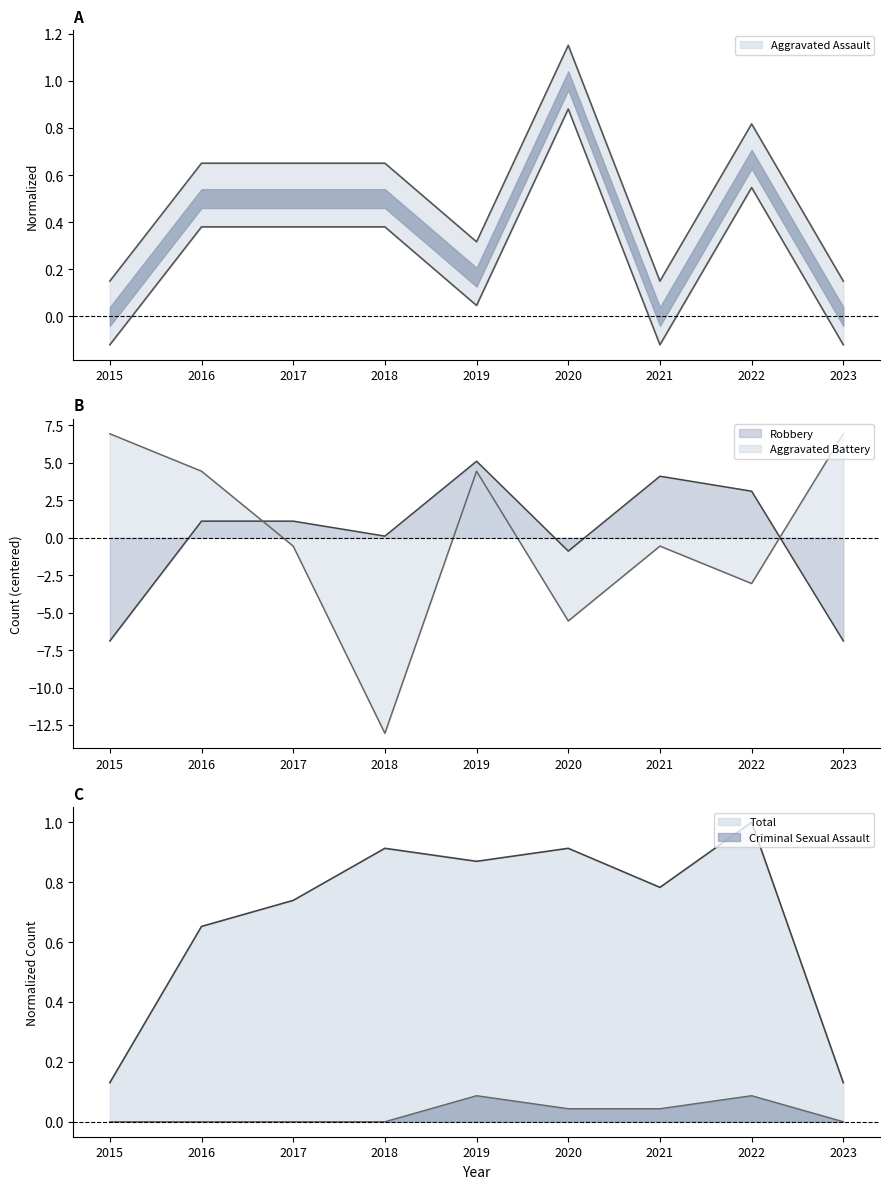

True or false: Aggravated Battery has more than 0 points higher than both neighbors.

True